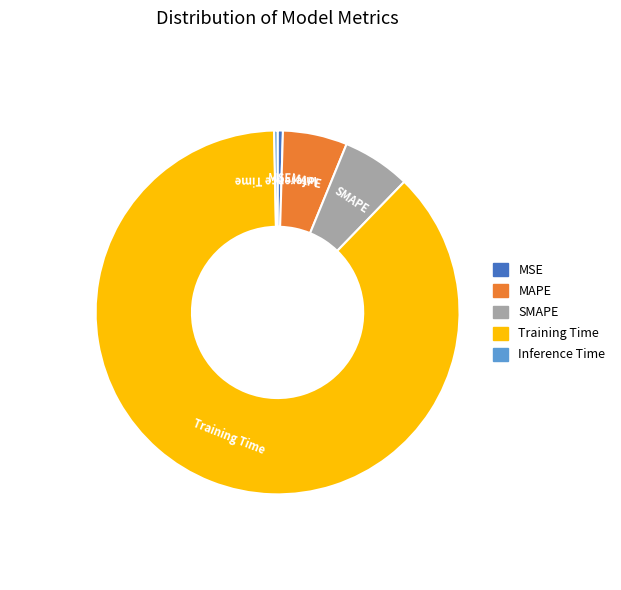

Does any single category account for the majority?

Yes